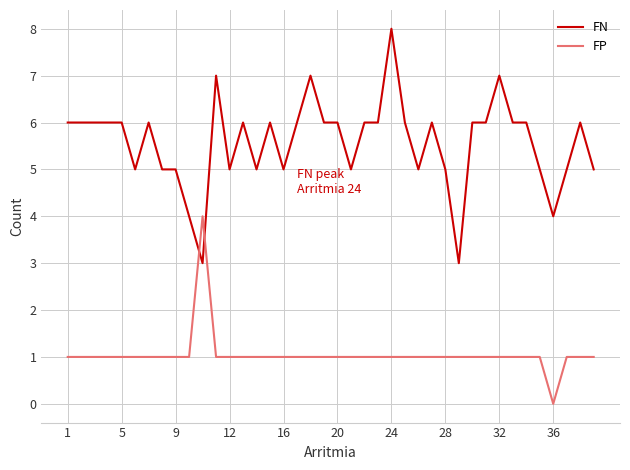

What is the difference between the maximum and minimum values in the FP series?

4